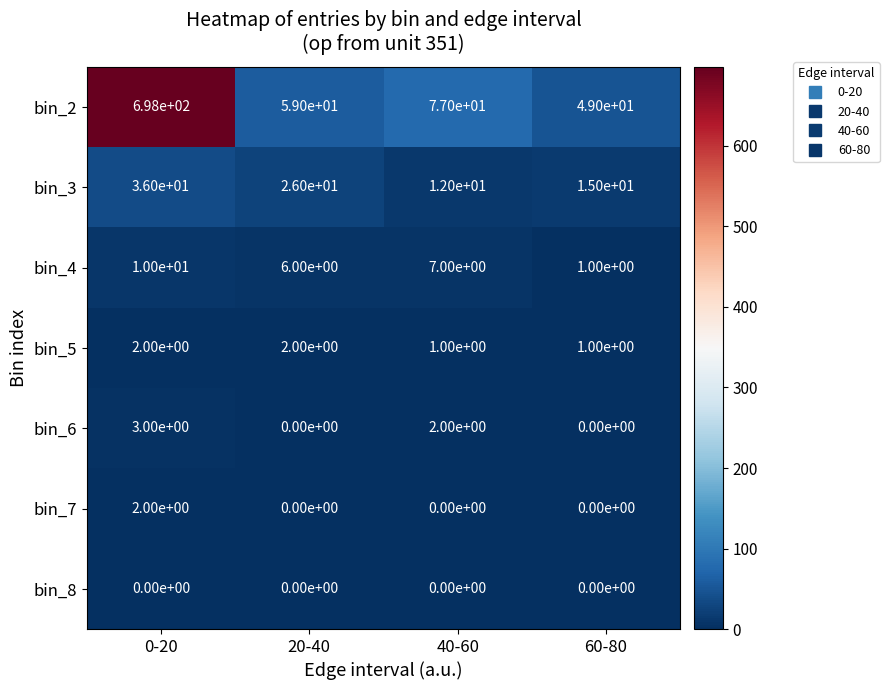

What is the difference between the maximum and second lowest values in the bin_4 series?

4